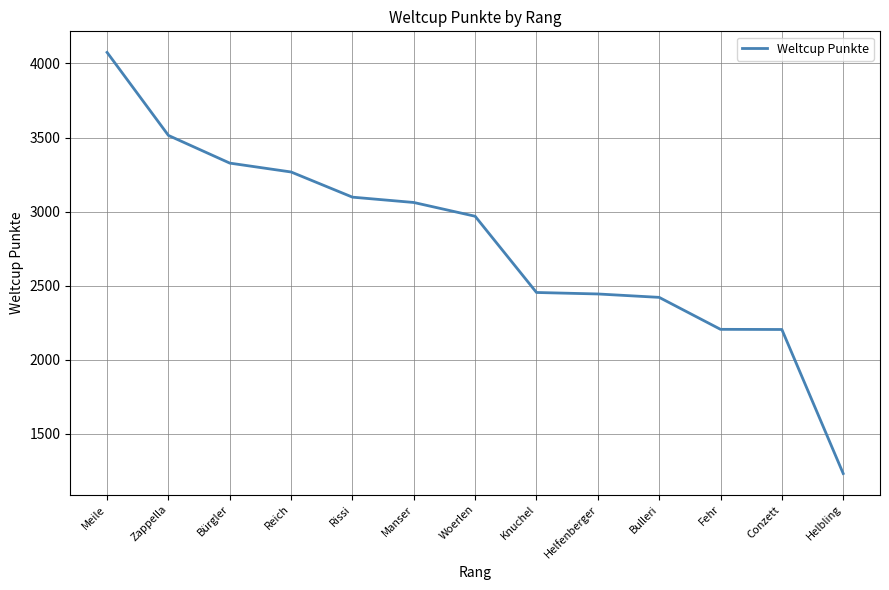

What position from the left is Bulleri?

10